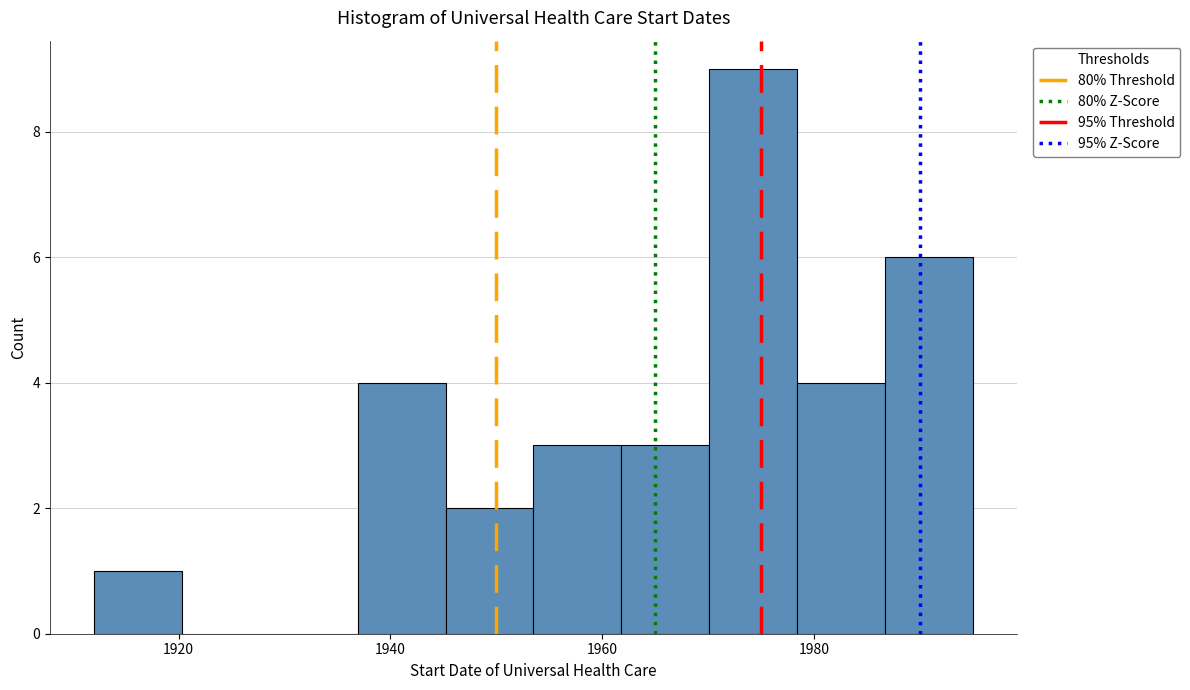

How tall is the bar that spans 1986 to 1996 on the x-axis? Neither the bar edges nor the heights are printed on the chart, so give them approximately, as read against the axes.

6